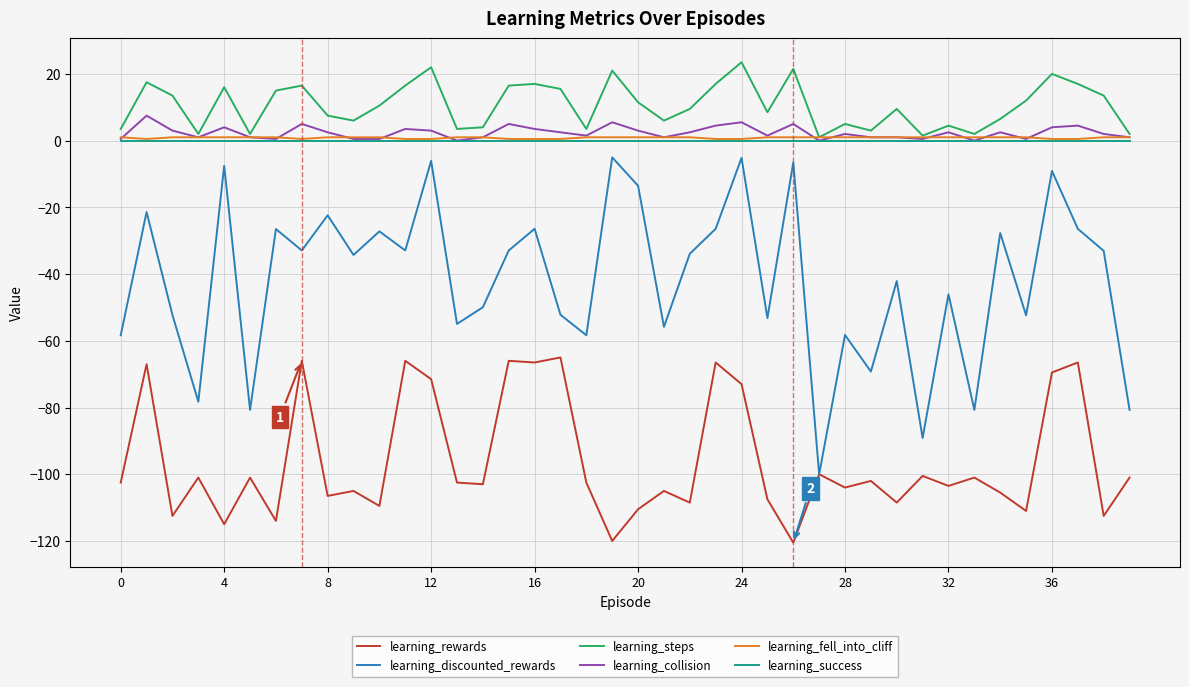

Which series has the largest total across all categories?

learning_steps